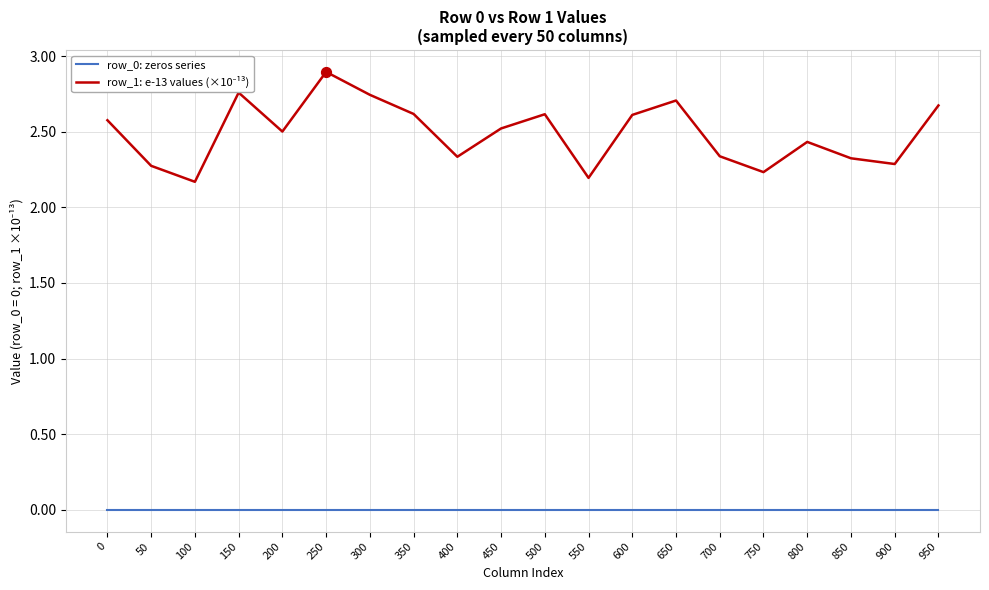

At which category is the sum across all series the highest?

250